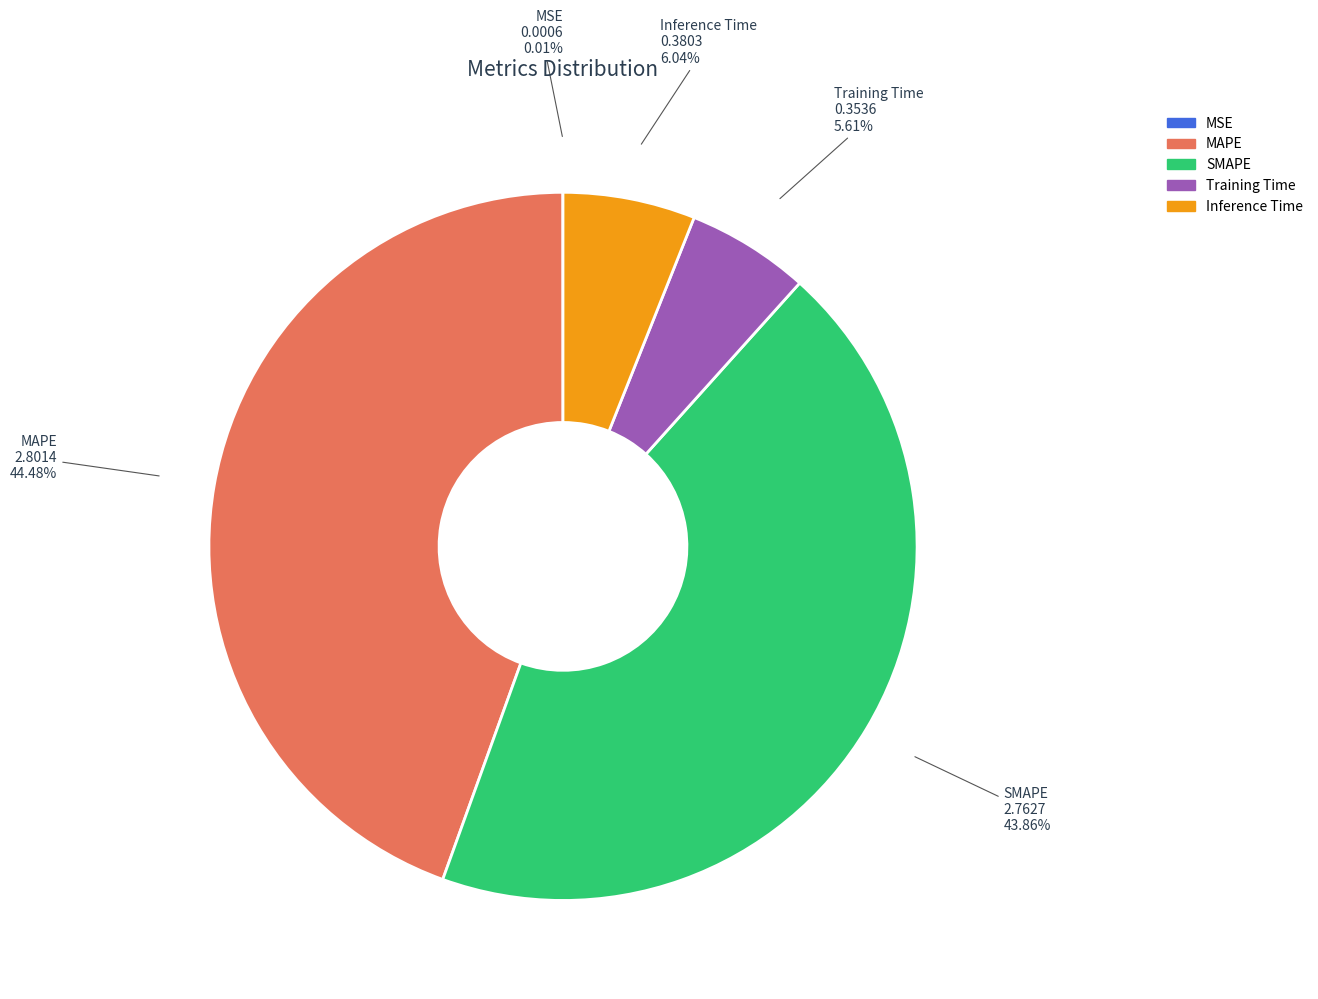

Between MAPE and Training Time, which is larger?

MAPE